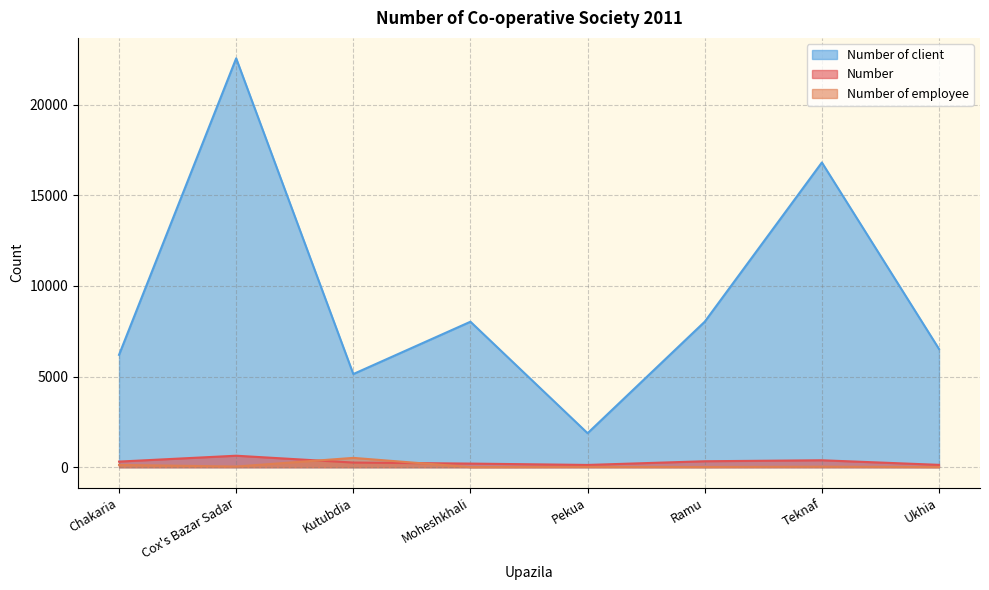

How many lines are shown in the chart?

3